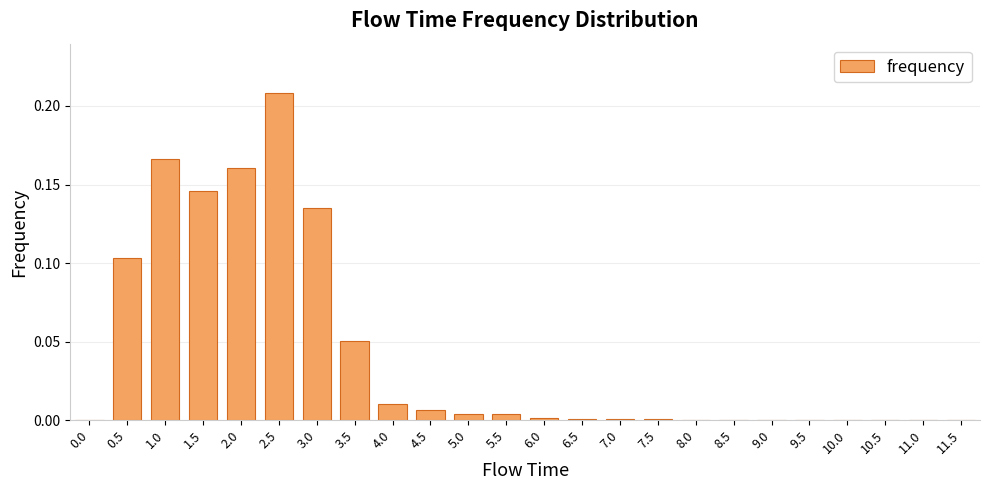

What is the change in value from 1.5 to 11.0?

-0.1